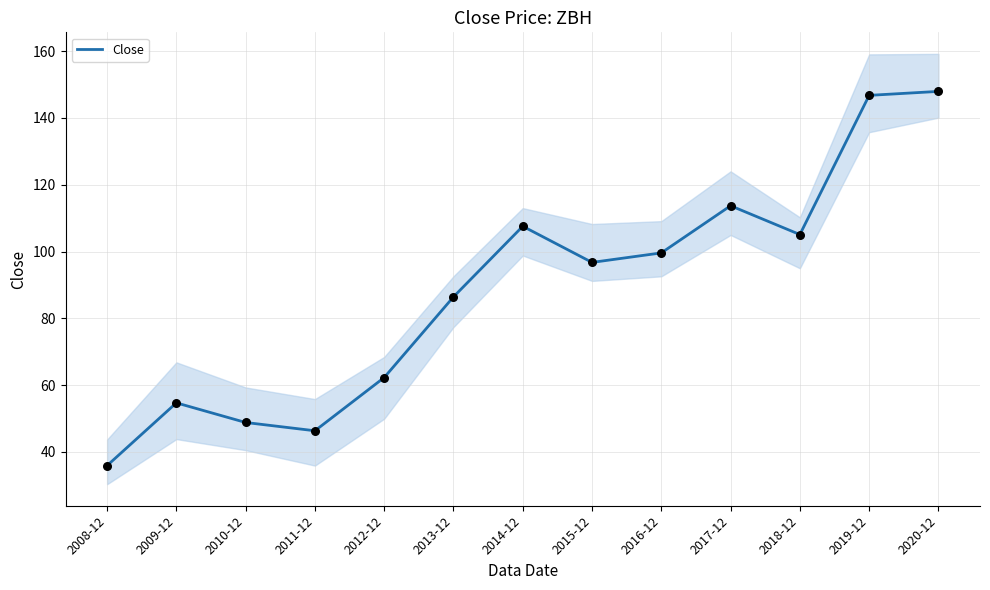

What is the change in value from 2011-12 to 2017-12?

+67.4